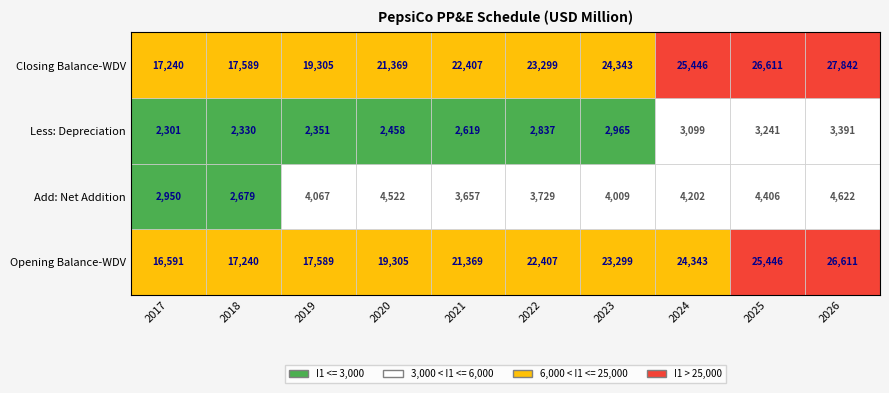

What is the difference between the highest and lowest values at 2018?

15259